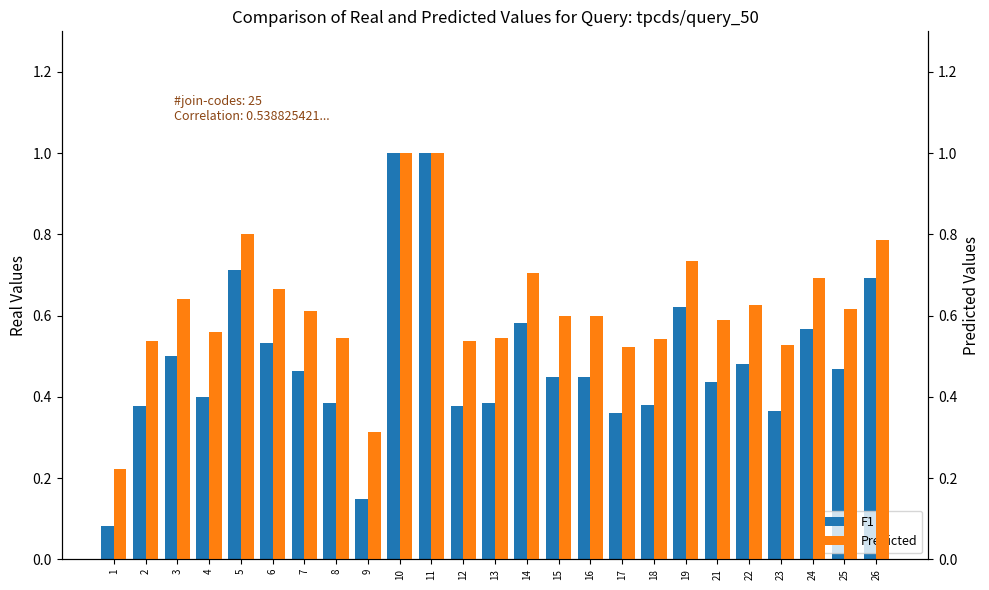

Is it true that Predicted equals 0.5 at 23?

True